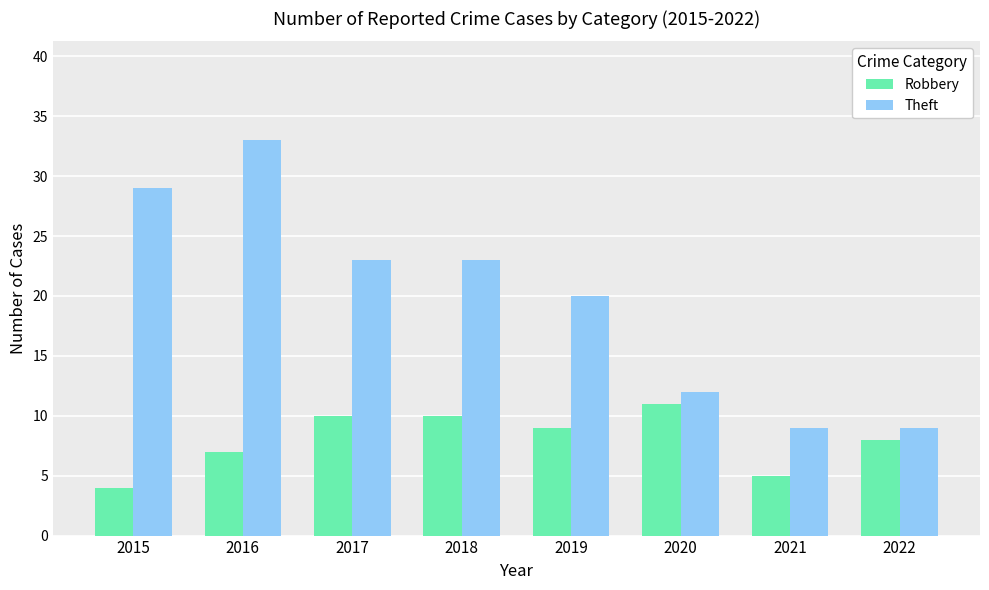

How many data points in Robbery are less than 9?

4